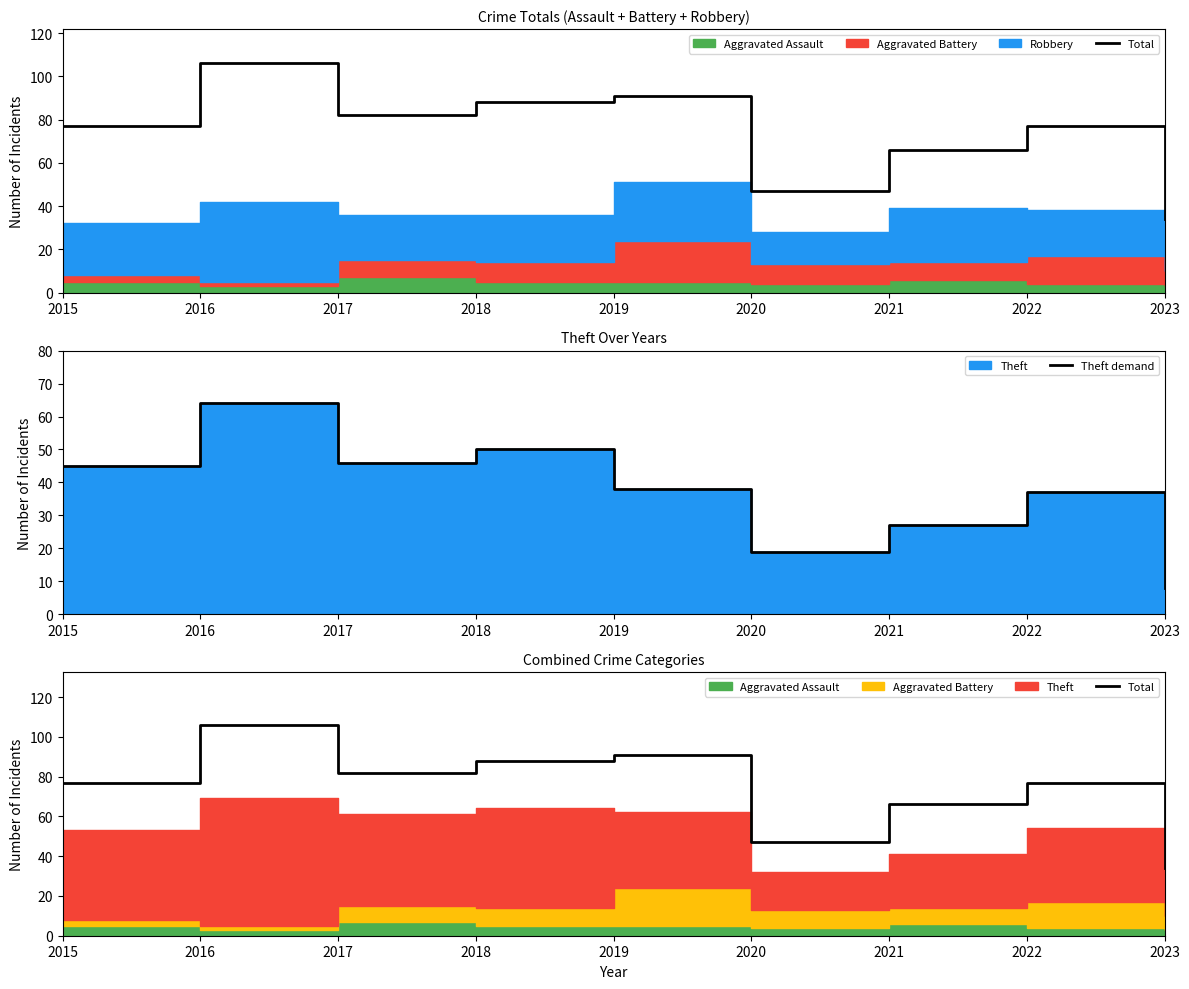

Reading left to right, what are all the values shown in this chart?

Total: 2015=77	2016=106	2017=82	2018=88	2019=91	2020=47	2021=66	2022=77	2023=34
Theft demand: 2015=45	2016=64	2017=46	2018=50	2019=38	2020=19	2021=27	2022=37	2023=8